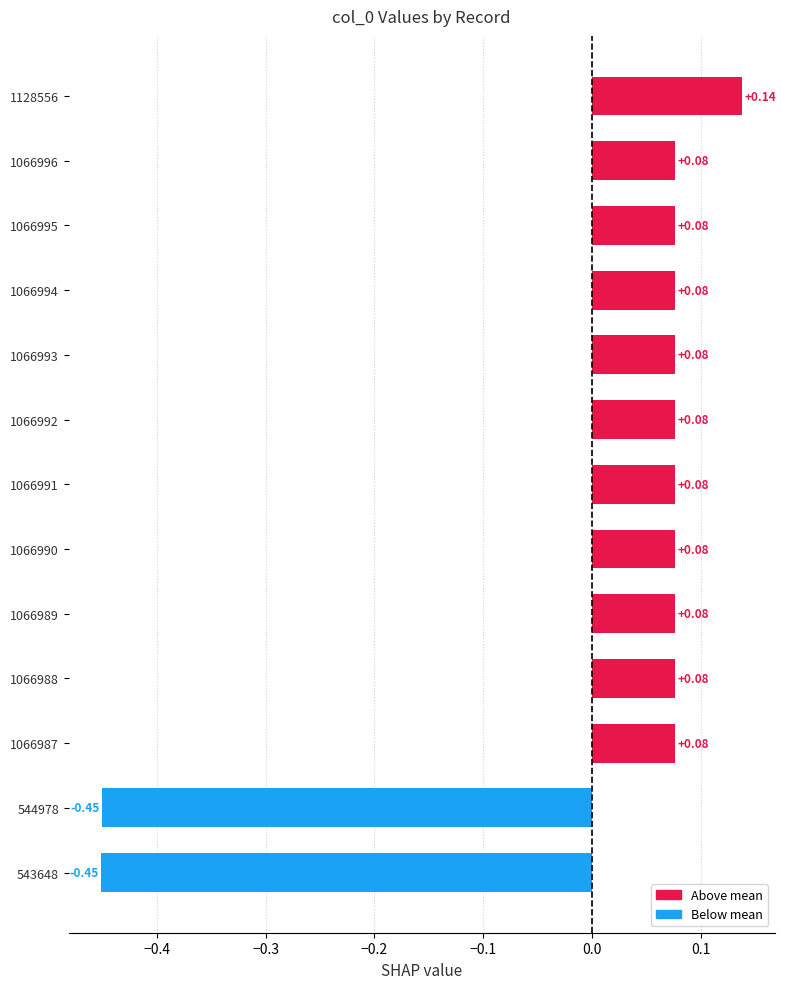

What is the sum of the values at 543648 and 1066991?

-0.4